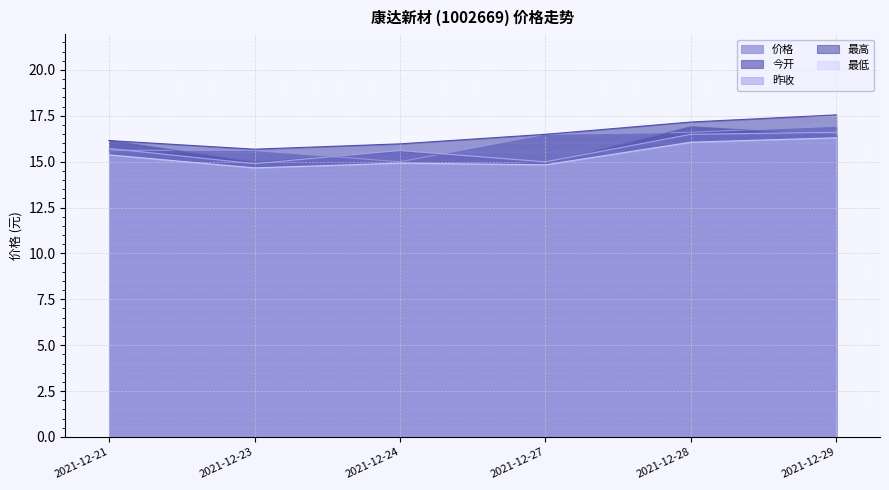

How many values in the 今开 series are below 16?

3